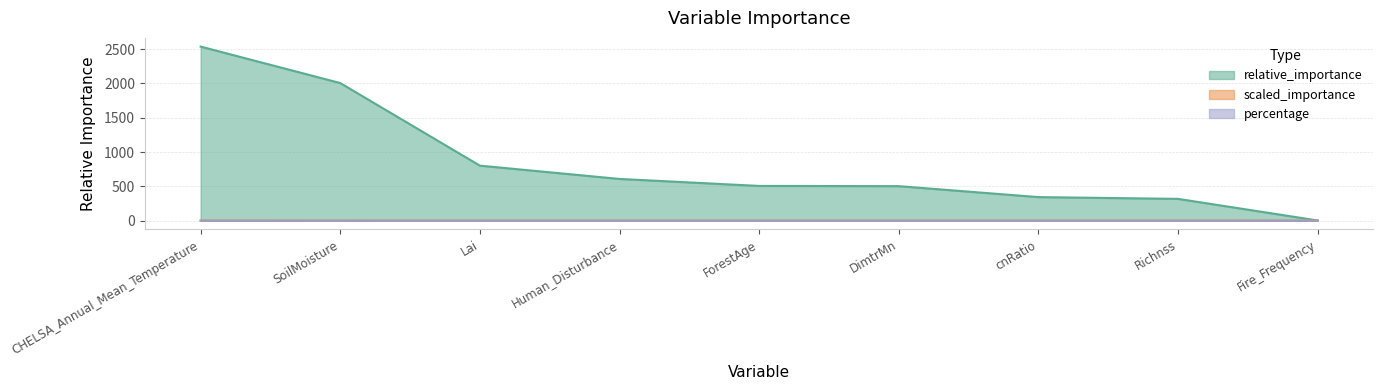

What is the sum of all scaled_importance values?

3.0